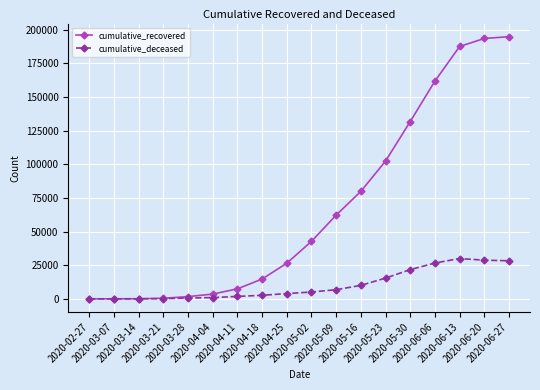

How many values in the cumulative_recovered series are below 42727?

9